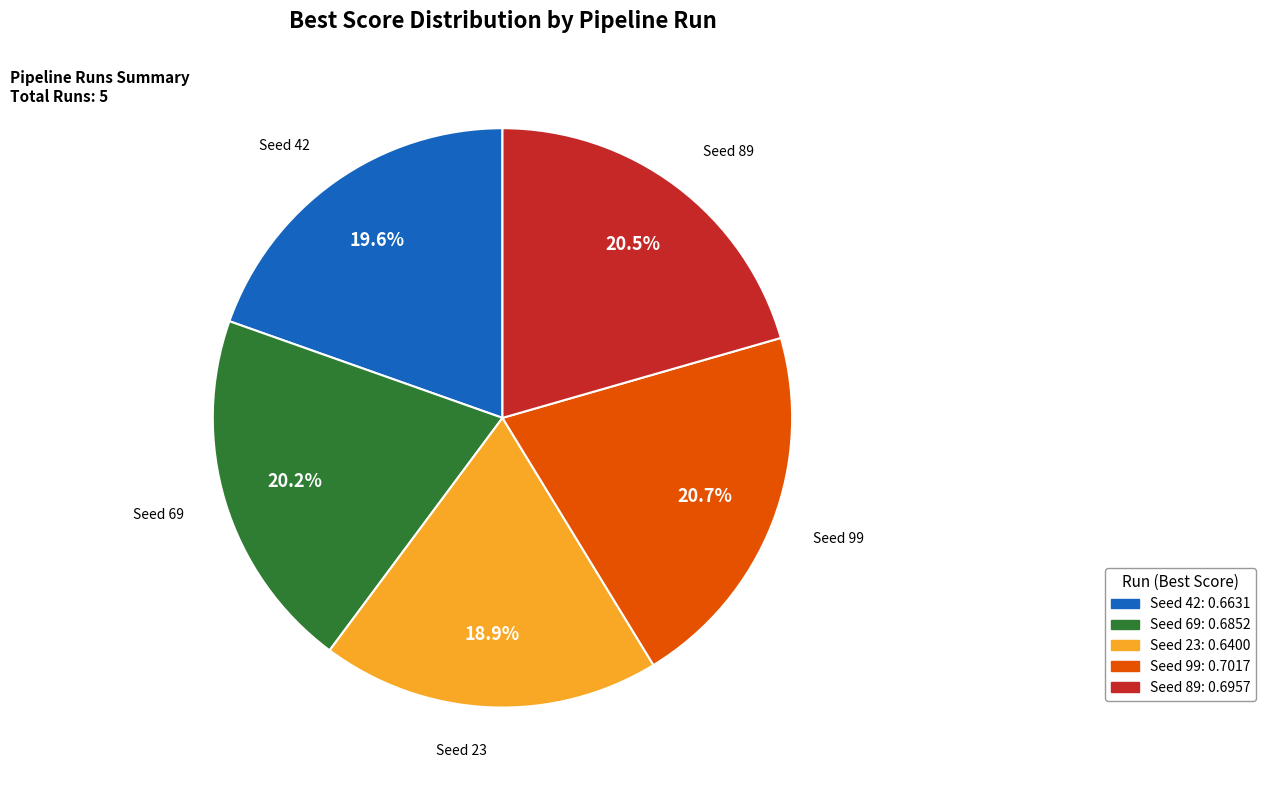

Is there a majority slice in this chart?

No